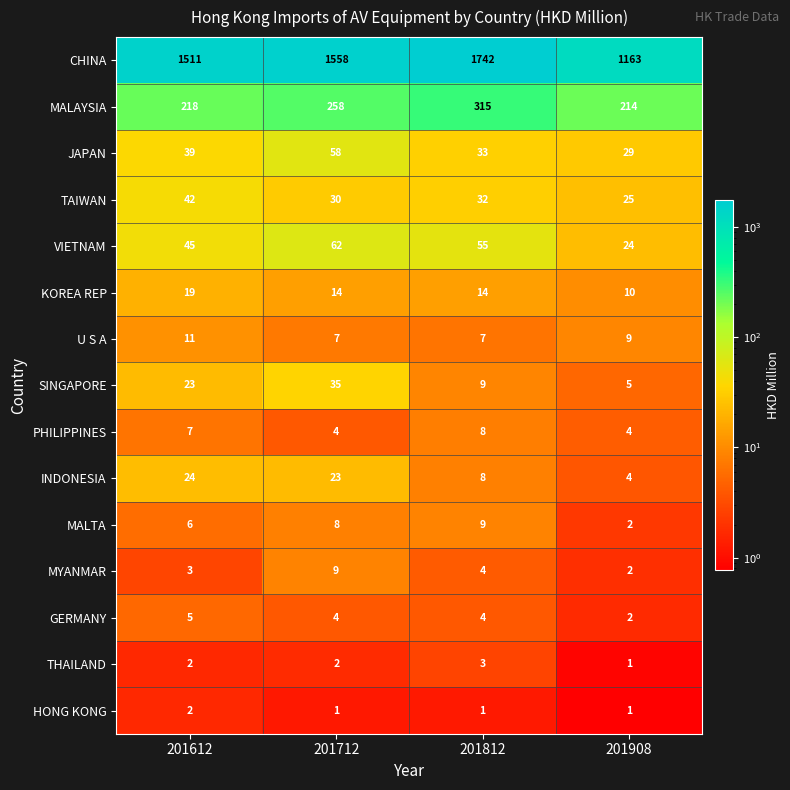

What value does the PHILIPPINES series have at 201712?

4